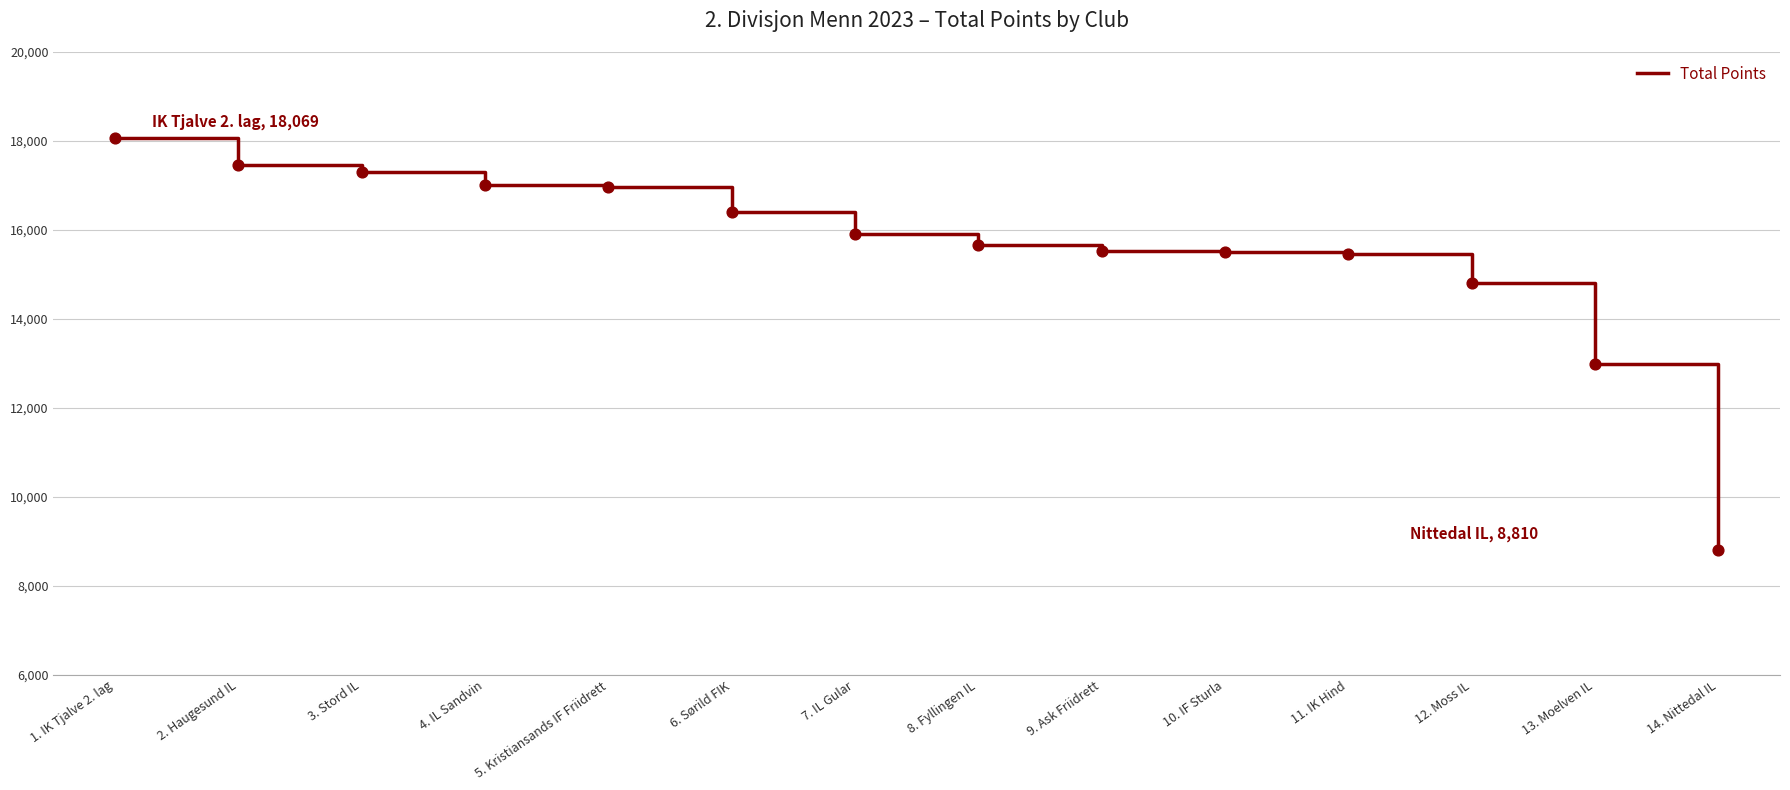

What is the change in value from 9. Ask Friidrett to 12. Moss IL?

-732